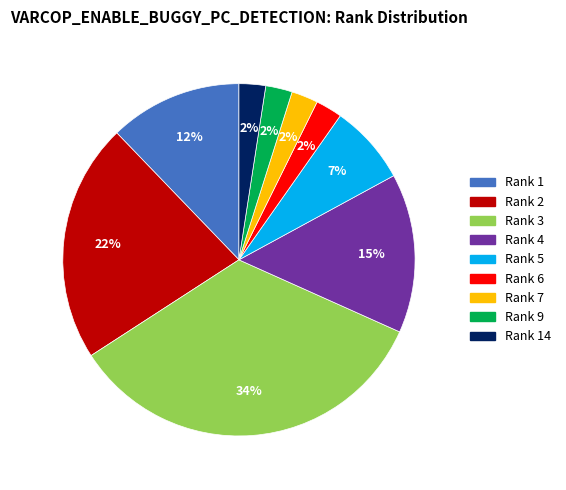

Is there a majority slice in this chart?

No